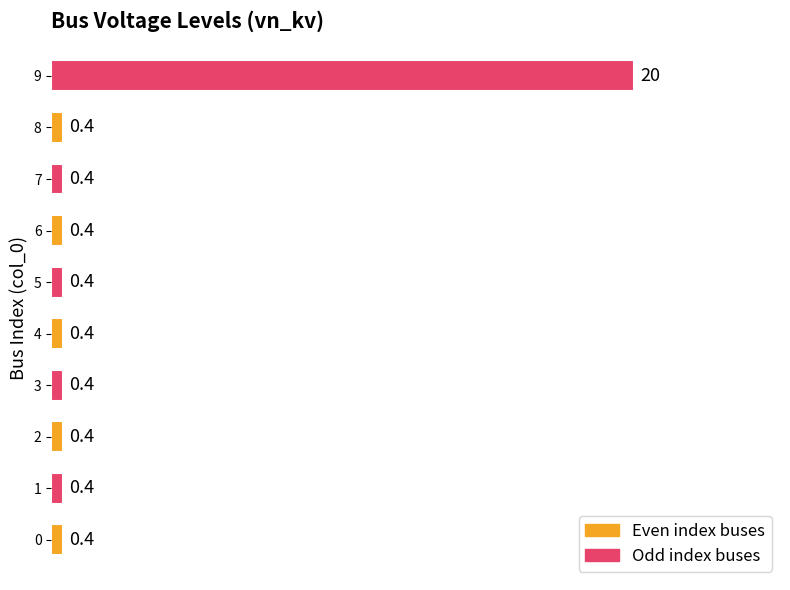

What value does the data have at 8?

0.4